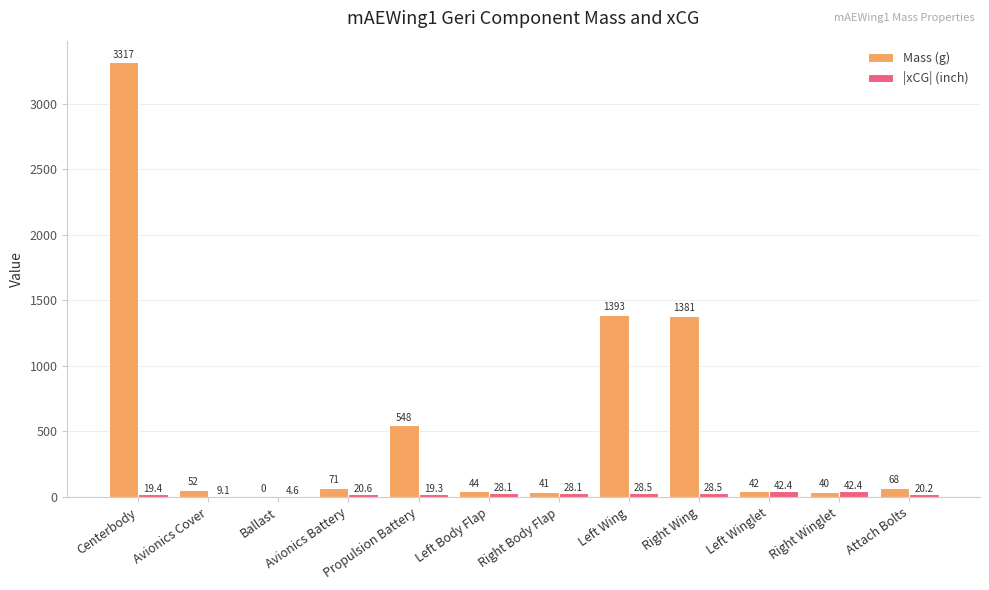

Reading left to right, list all the values displayed in this chart.

Mass (g): 3317.2	52.4	0.0	71.0	548.2	44.0	41.0	1392.7	1381.1	41.8	40.3	67.8
|xCG| (inch): 19.4	9.1	4.6	20.6	19.3	28.1	28.1	28.5	28.5	42.4	42.4	20.2